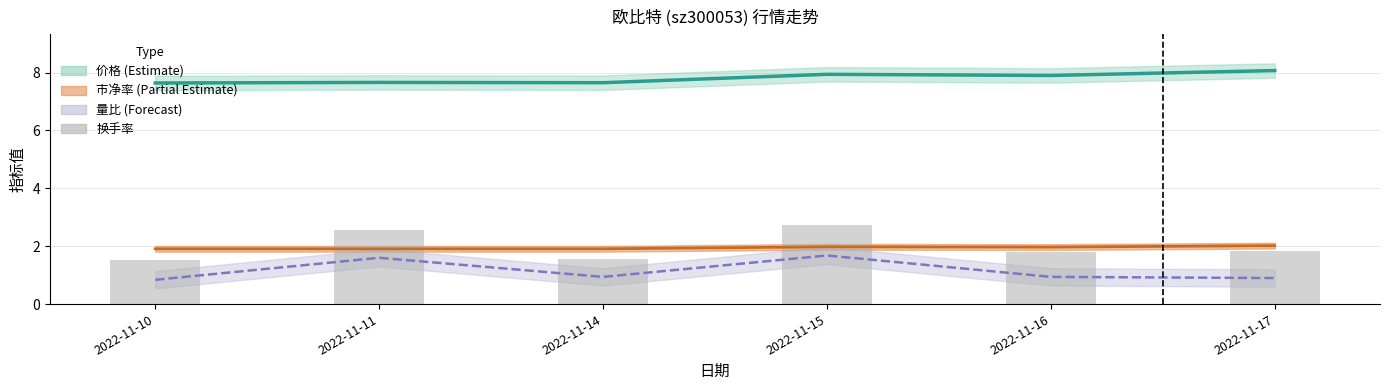

Reading left to right, transcribe all the data shown in this chart.

价格: 7.6	7.7	7.7	7.9	7.9	8.1
市净率: 1.9	1.9	1.9	2.0	2.0	2.0
量比: 0.8	1.6	0.9	1.7	0.9	0.9
换手率: 1.5	2.6	1.6	2.7	1.8	1.8